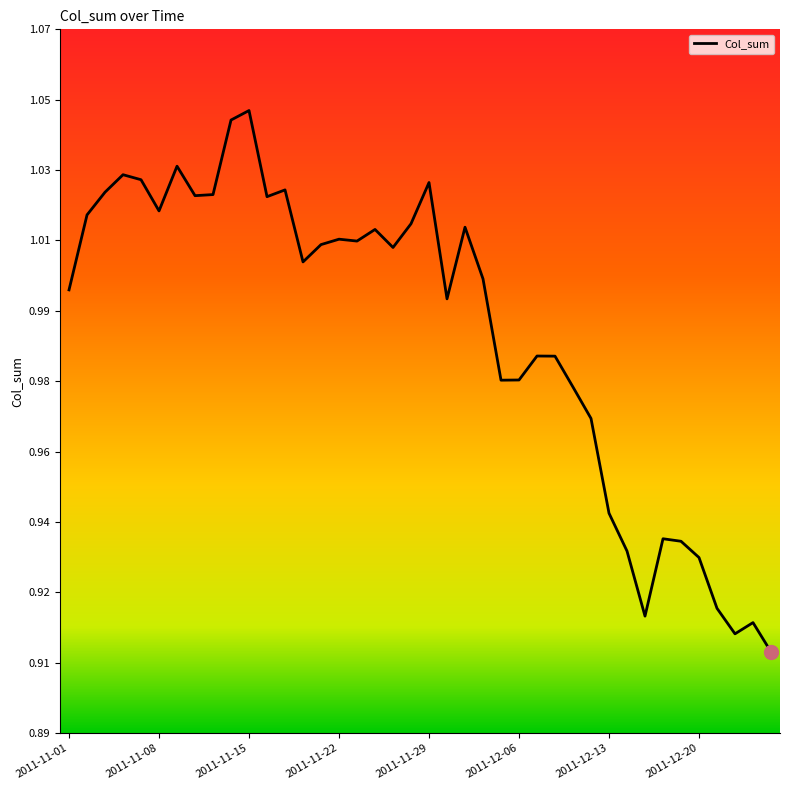

At which label does the data first exceed 1?

2011-11-02